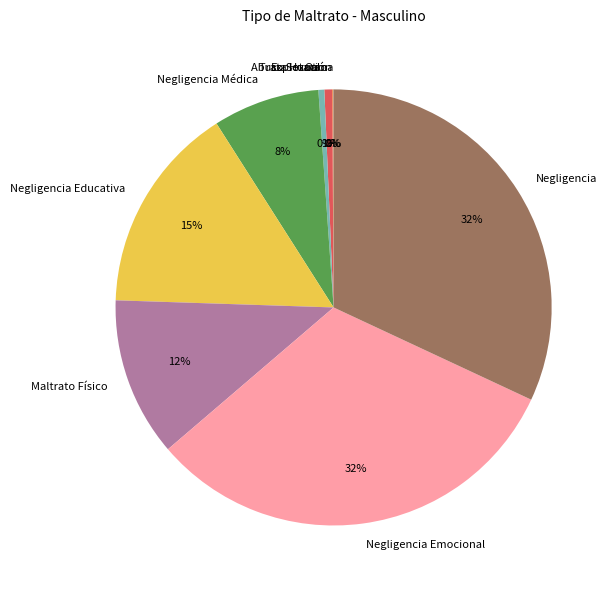

Combined, do Maltrato Físico and Otro account for over 50%?

No